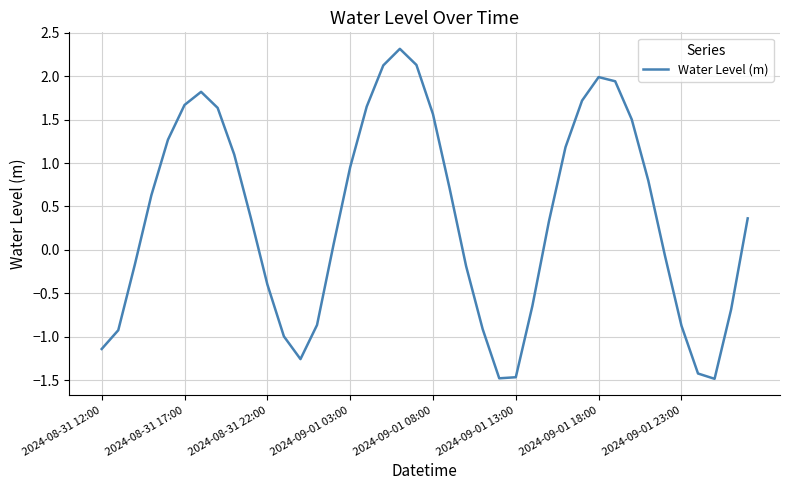

What is the minimum value shown in the chart?

-1.5